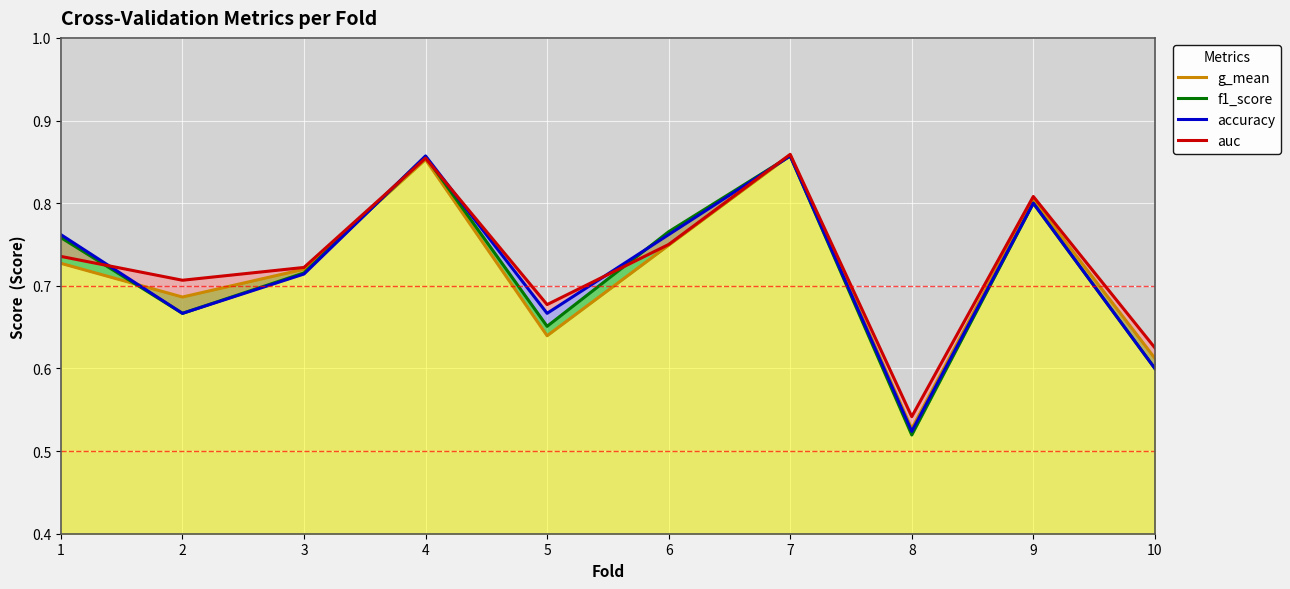

How many interior local valleys does the f1_score series have?

3